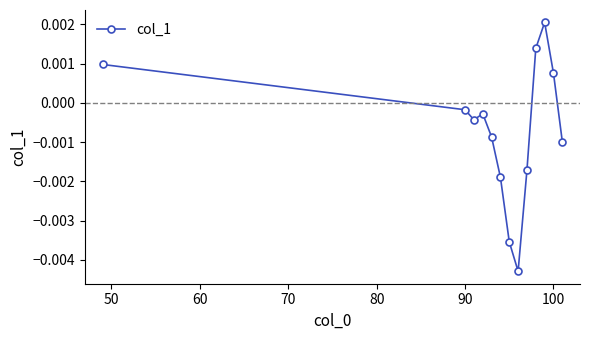

How many points are lower than both their immediate neighbors (excluding endpoints)?

2